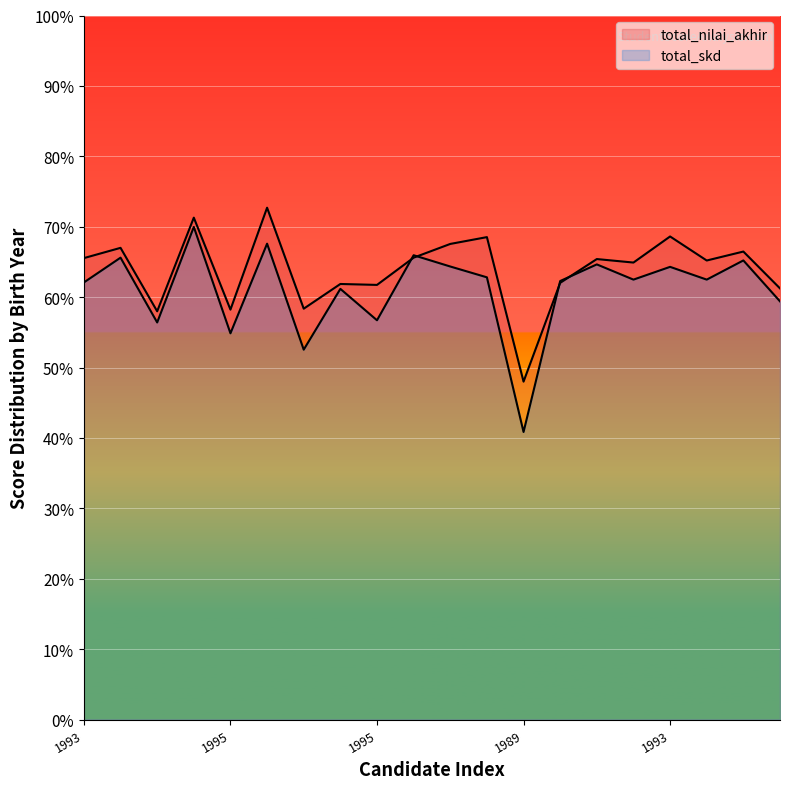

How many lines are shown in the chart?

2